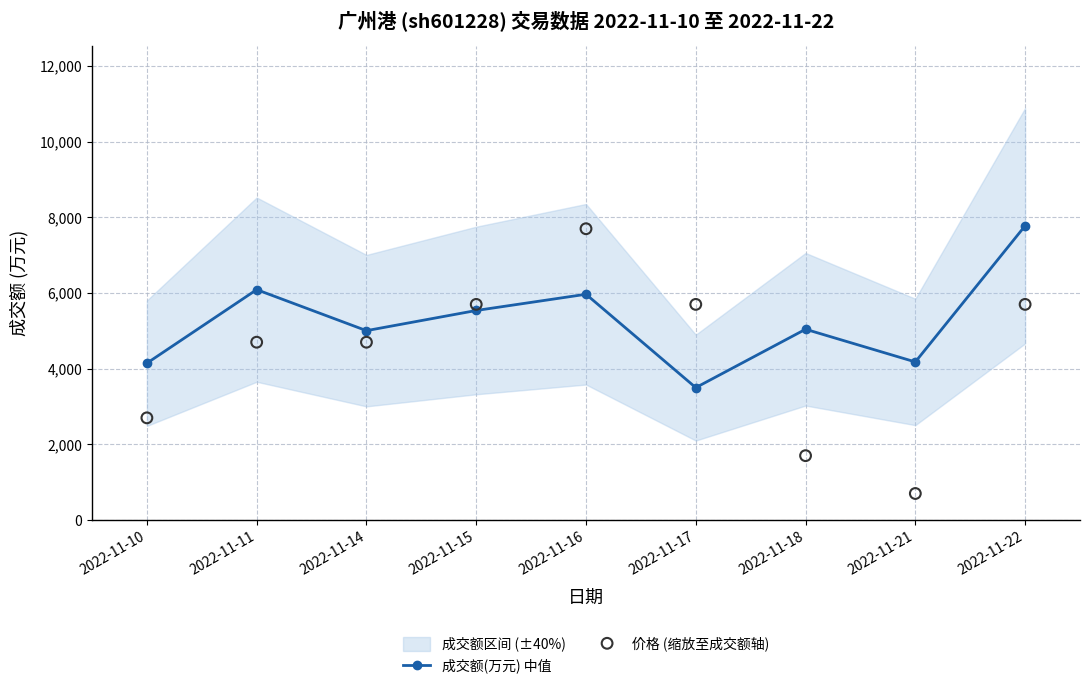

What is the total value across all series at 2022-11-18?

6740.4